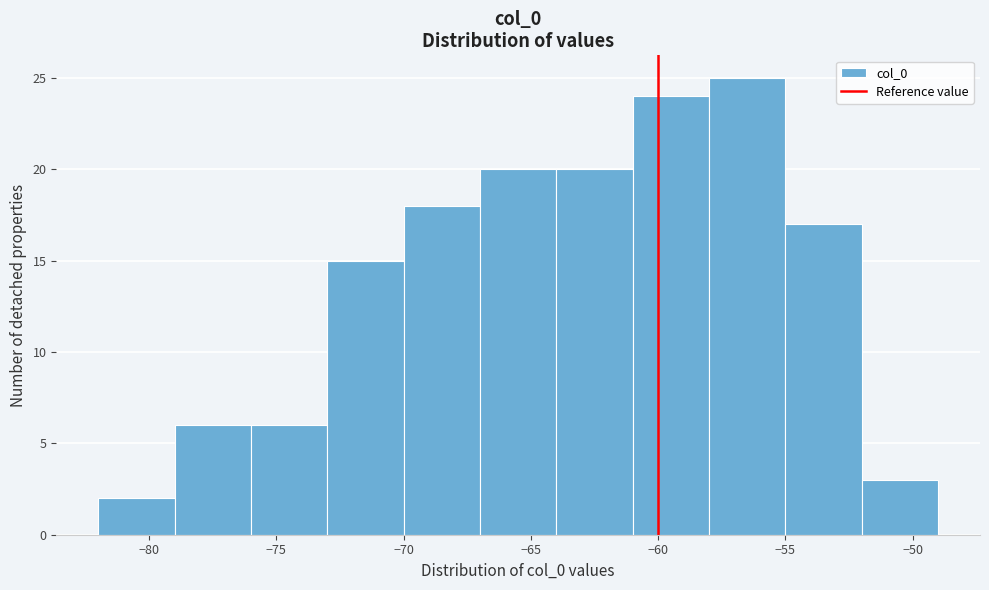

Over which range of the x-axis is the bar tallest?

-58 to -55